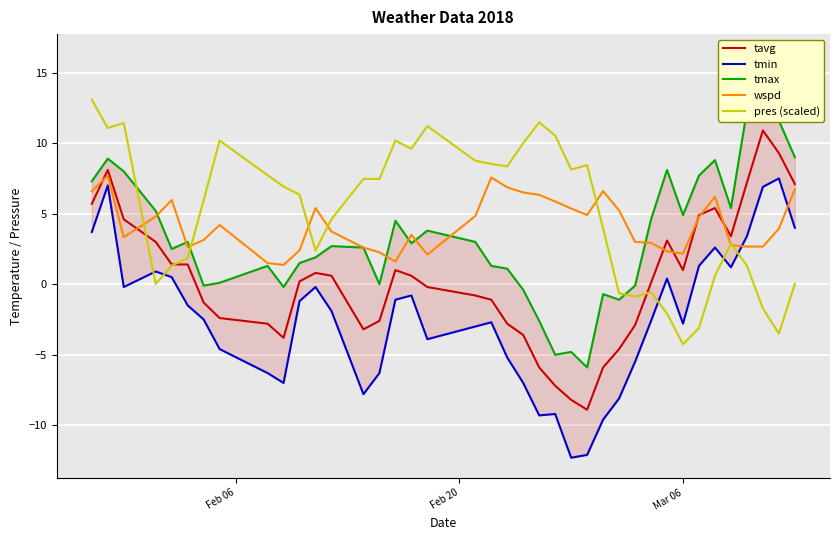

How many values in the tmin series are below -2?

20